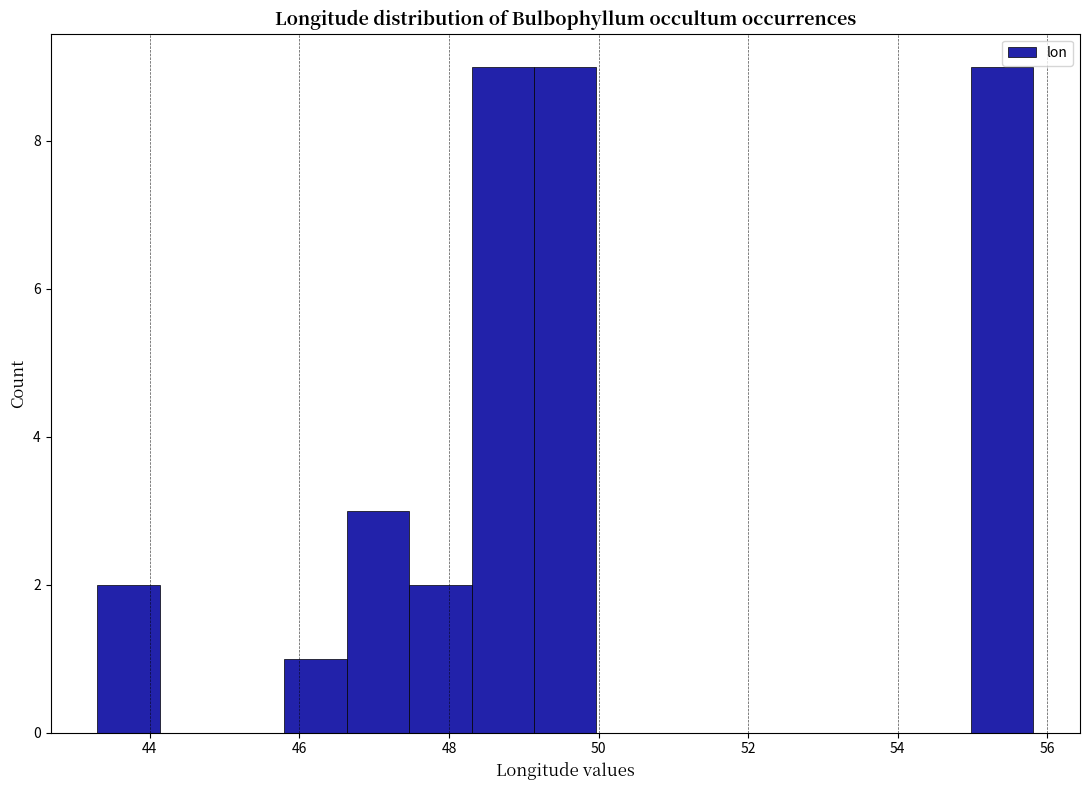

How tall is the bar that spans 47.4 to 48.4 on the x-axis? Neither the bar edges nor the heights are printed on the chart, so give them approximately, as read against the axes.

2